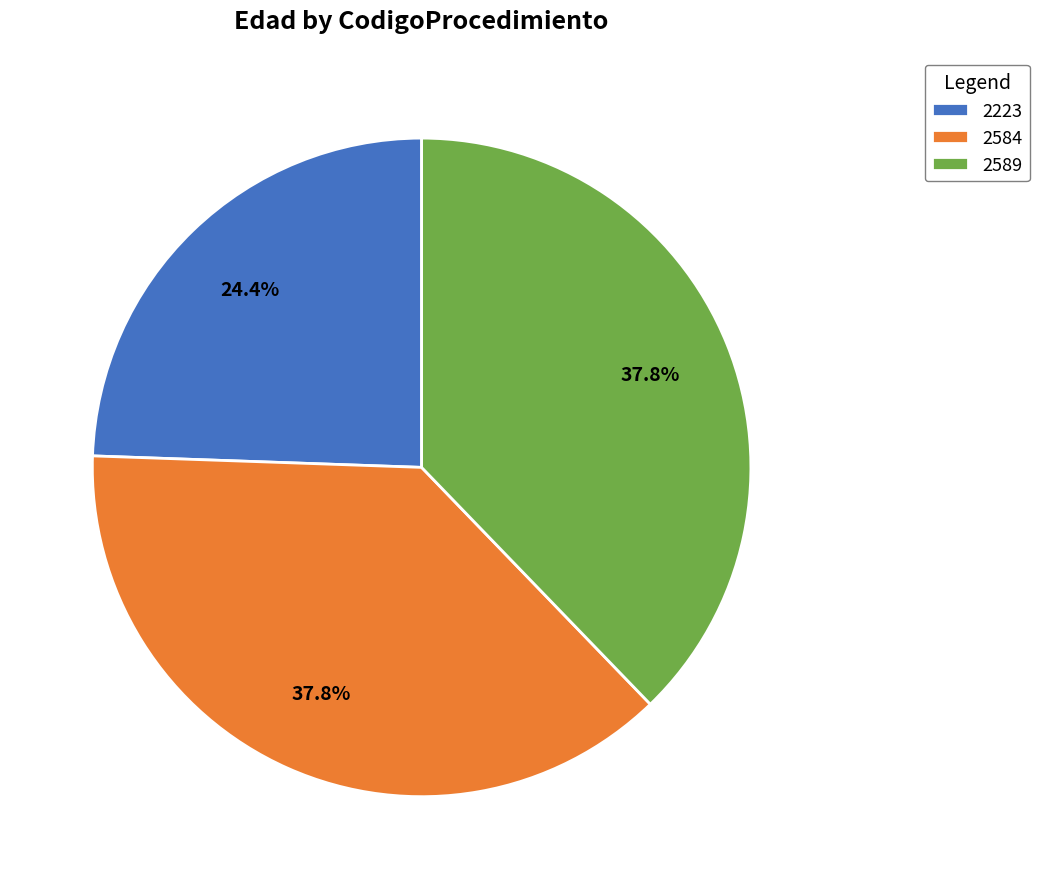

Which slice is the smallest?

2223